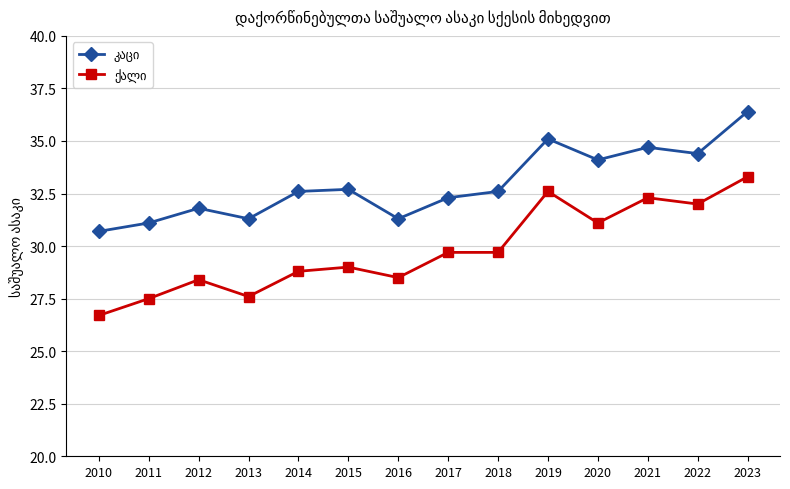

What is the greatest value displayed?

36.4